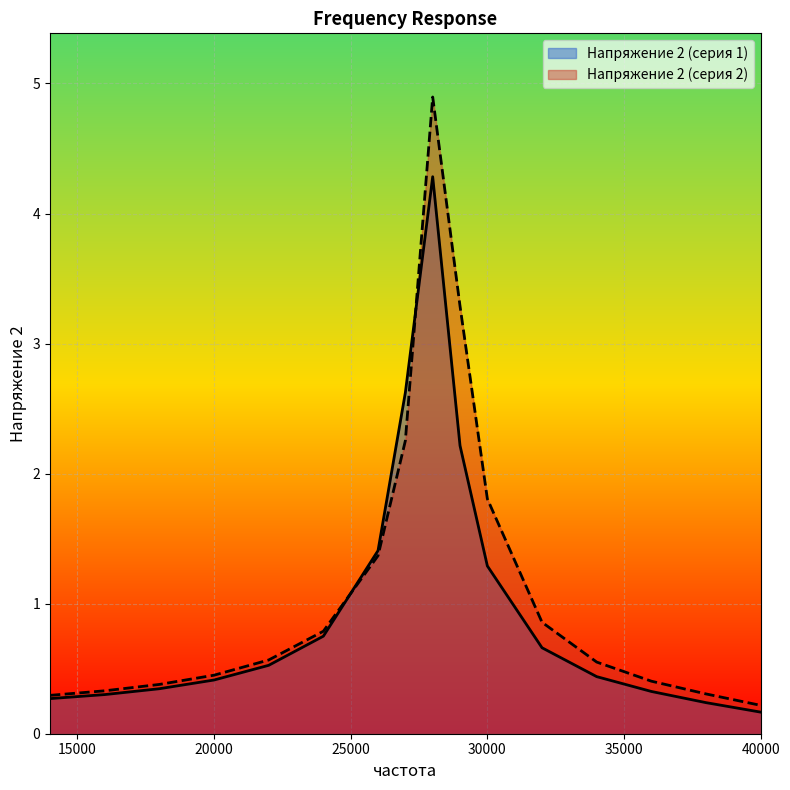

Which series has the largest range (max minus min)?

Напряжение 2 (серия 2)